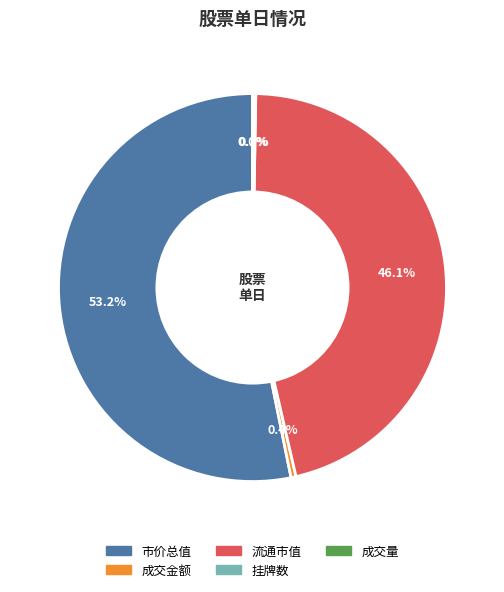

Is there any slice that represents more than half of the pie?

Yes